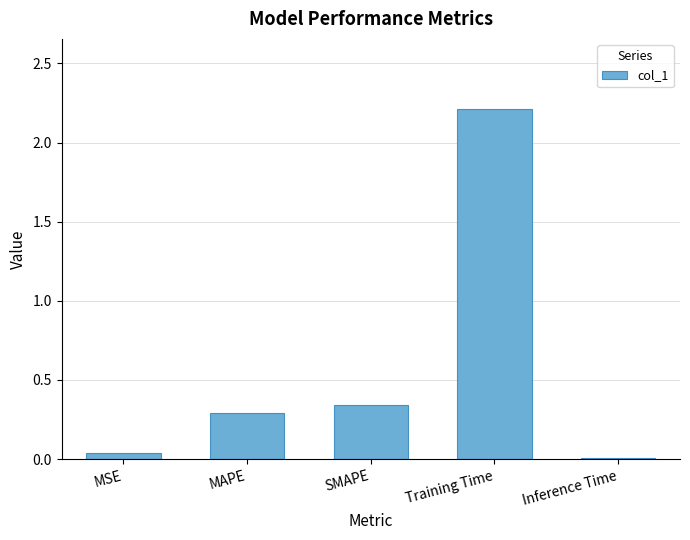

What is the greatest value displayed?

2.2